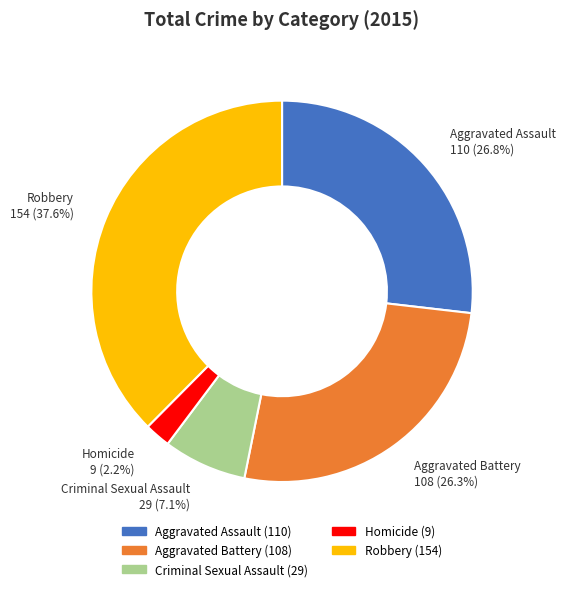

To the nearest percent, what is the difference between the Homicide and Robbery slice percentages?

35%